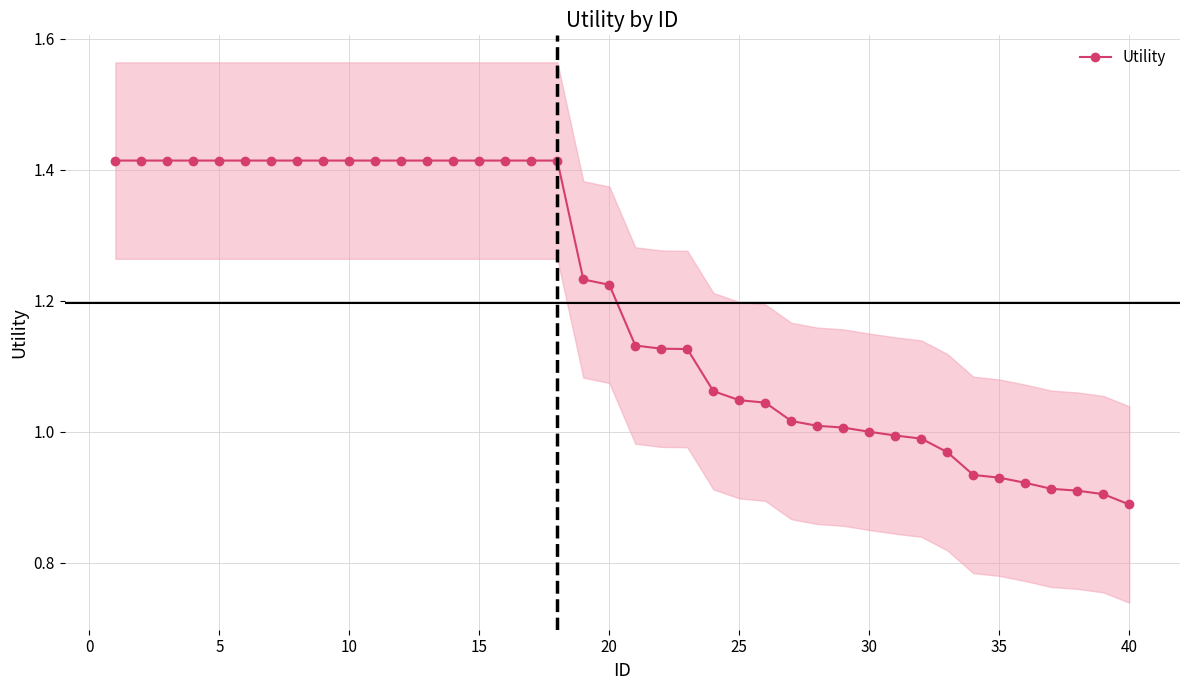

How many categories are shown in the chart?

40